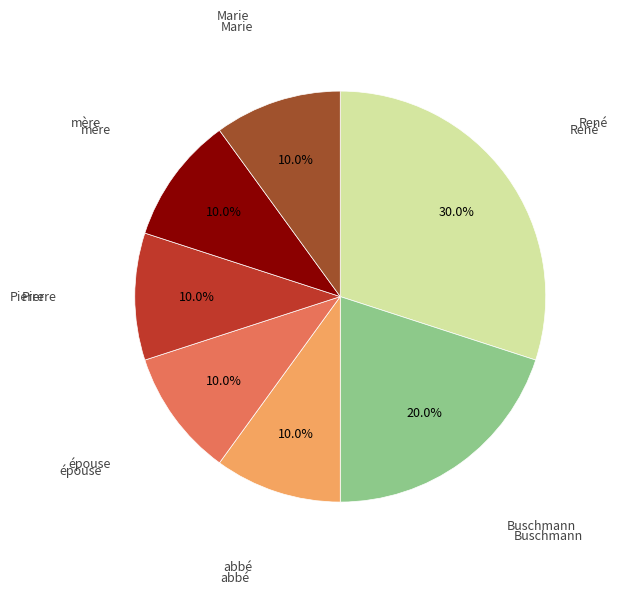

How many slices are in this pie chart?

7